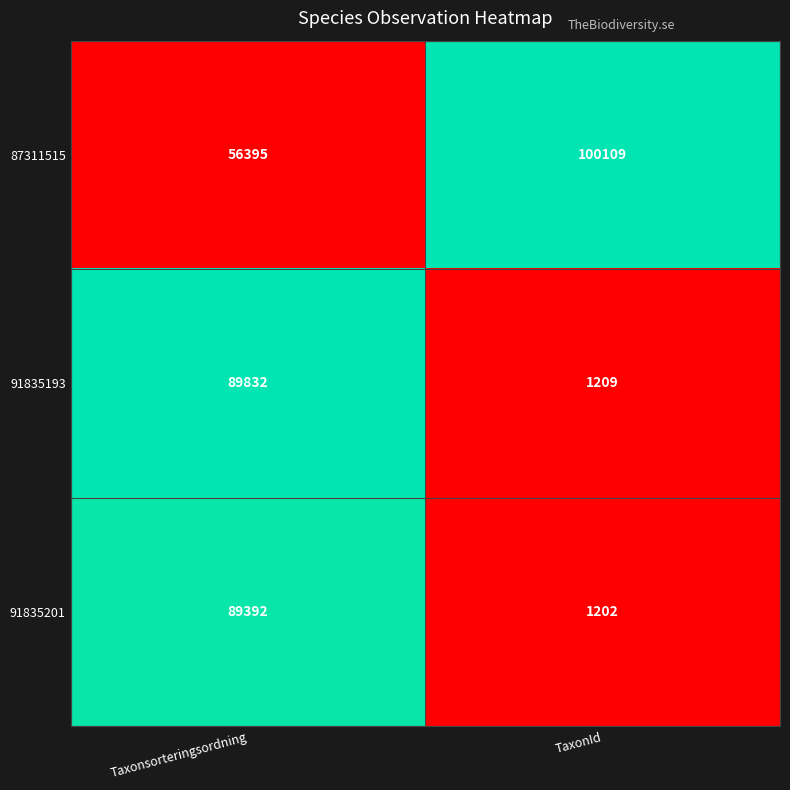

Is the value of 87311515 at TaxonId greater than the value of 91835193 at TaxonId?

Yes